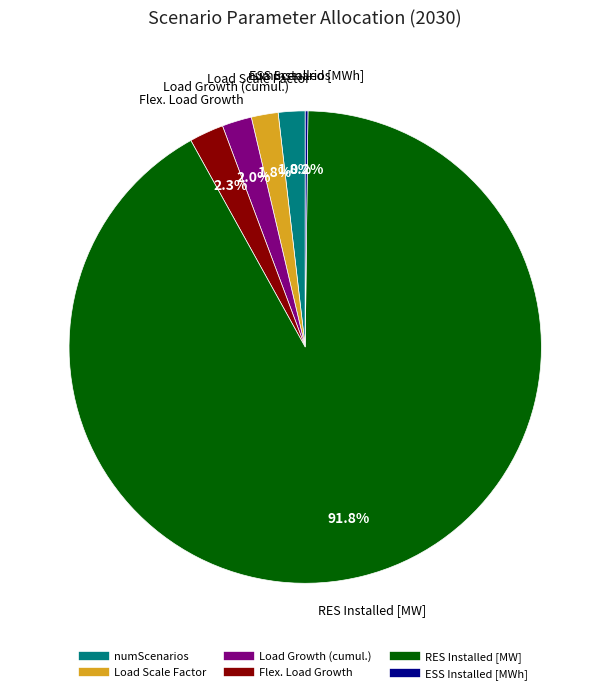

To the nearest percent, what portion does Load Growth (cumul.) represent?

2%